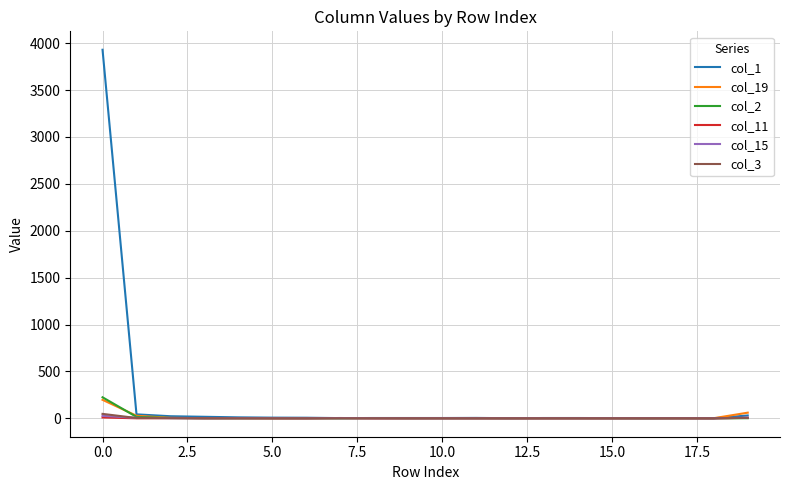

What is the maximum value shown in the chart?

3930